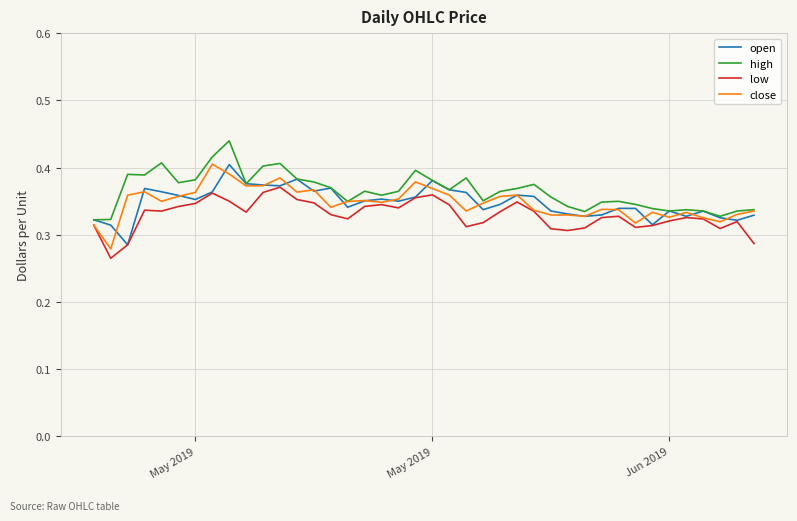

Where is the first local minimum for close?

May 2019